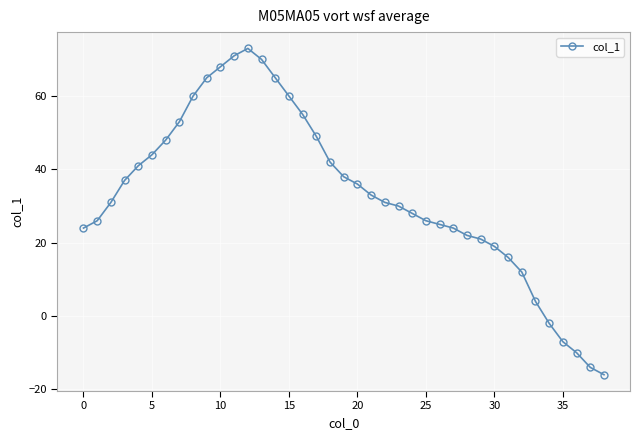

What is the value of the 20th point from the left?

38